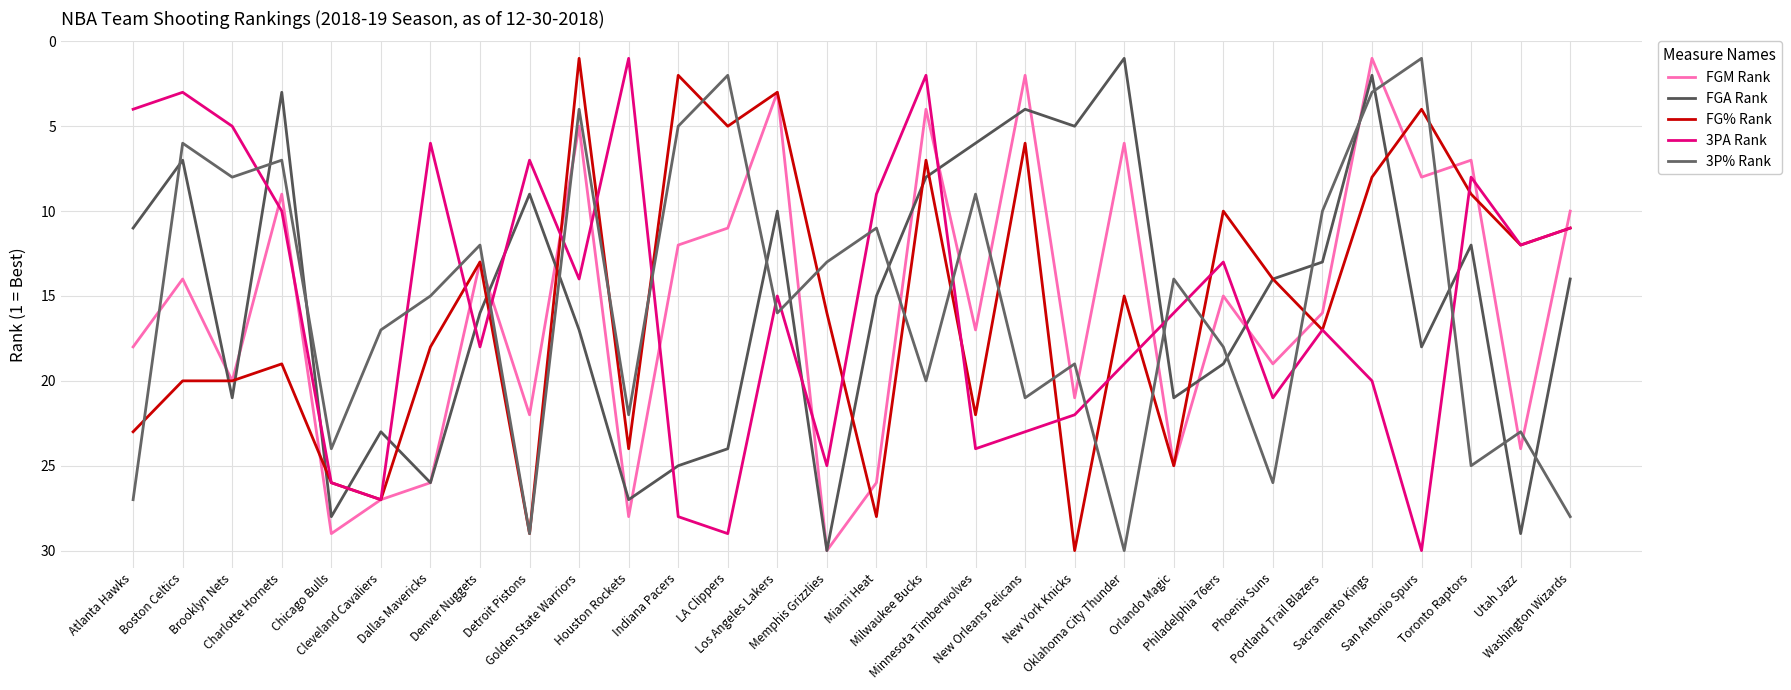

How many lines are shown in the chart?

5